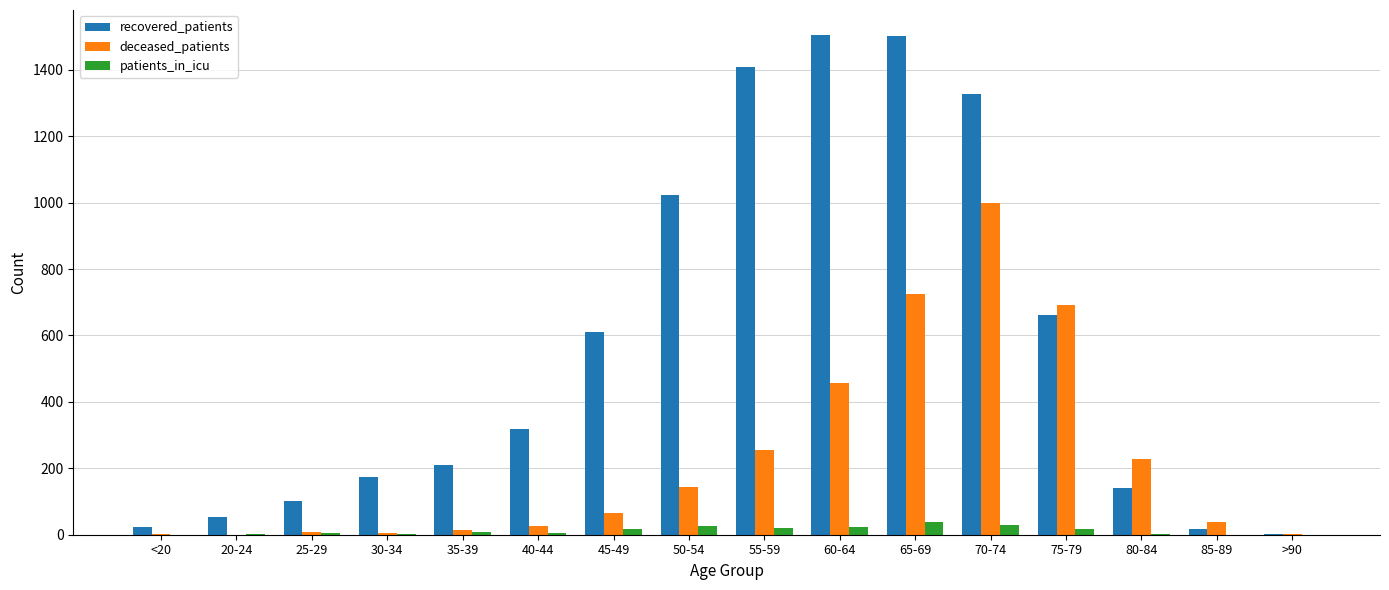

The patients_in_icu series shows 1 at 80-84. True or false?

True